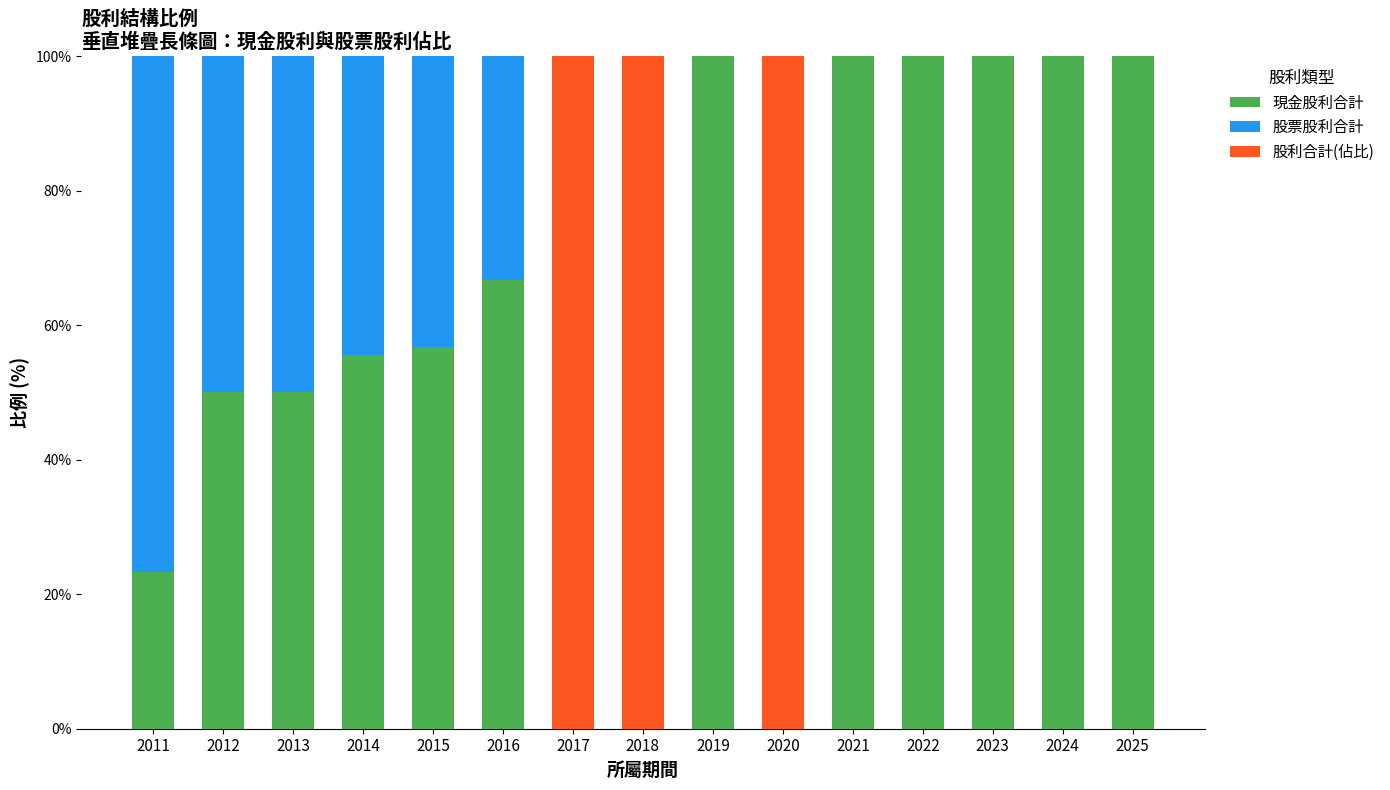

How many distinct data groups are displayed?

3